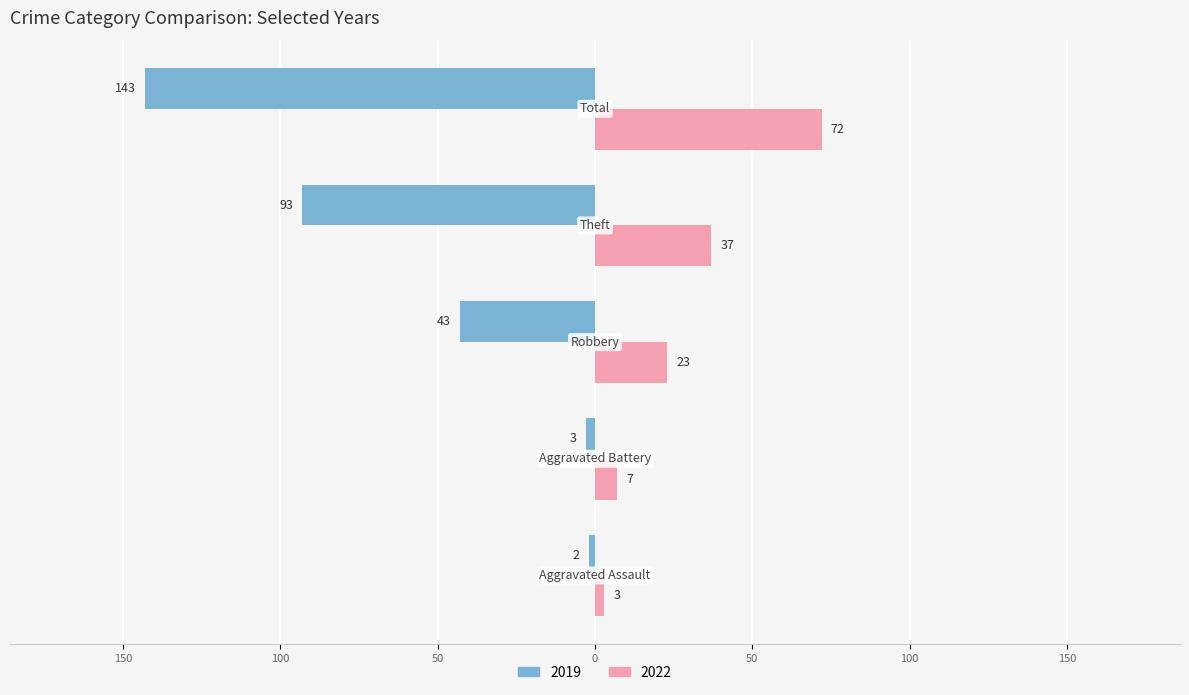

What are all the series names shown in the legend?

2019, 2022